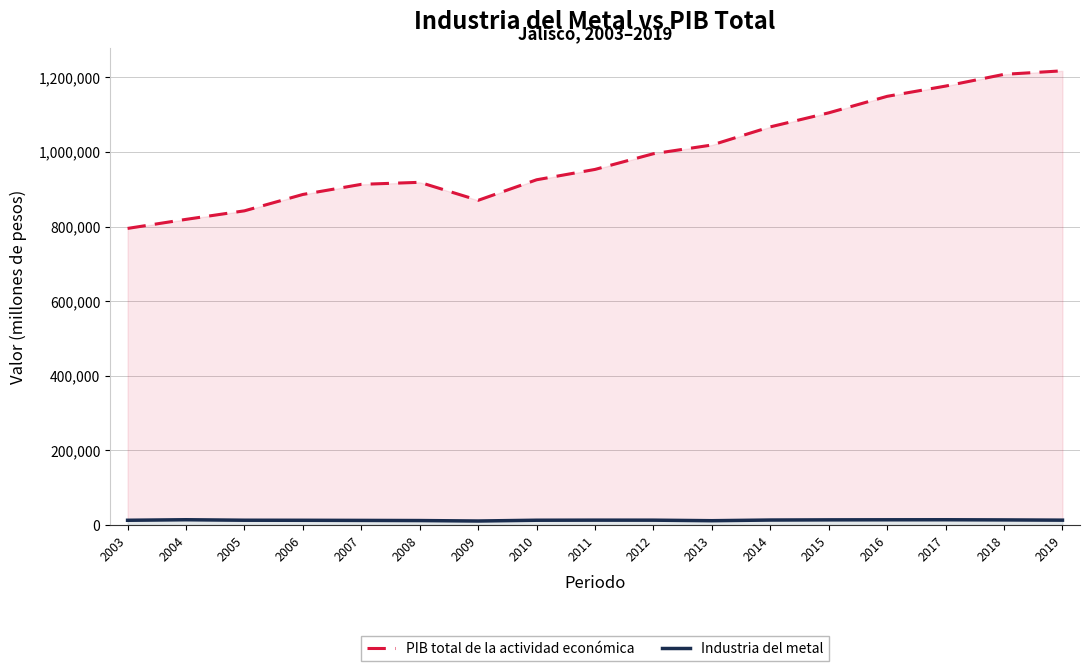

Rank the series by their average value, from lowest to highest.

Industria del metal, PIB total de la actividad económica